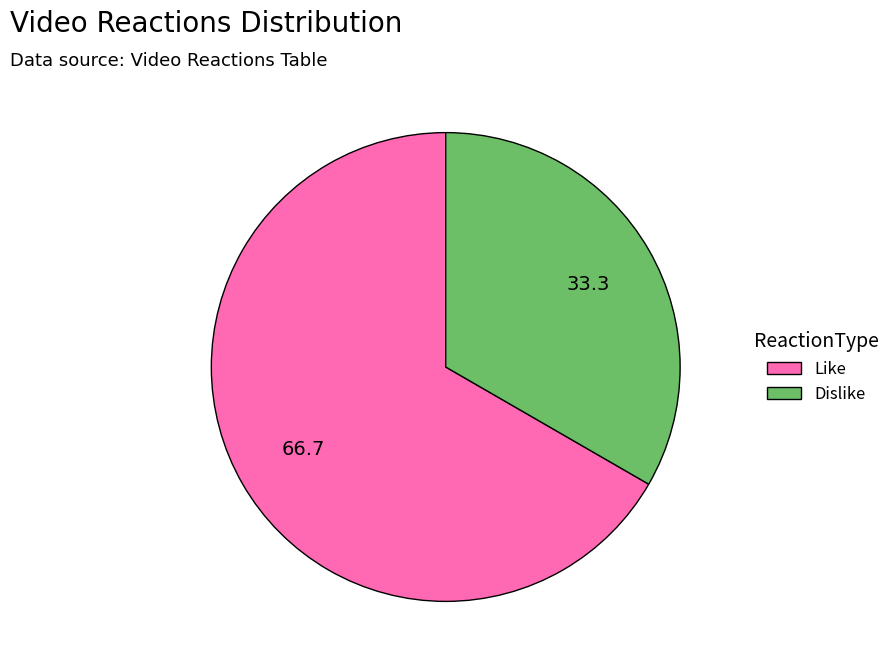

Is Like the majority of the pie?

Yes